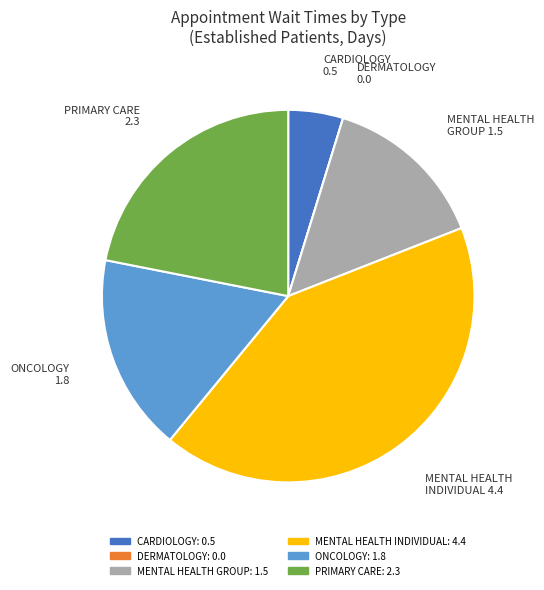

True or false: PRIMARY CARE accounts for 22% of the total.

True